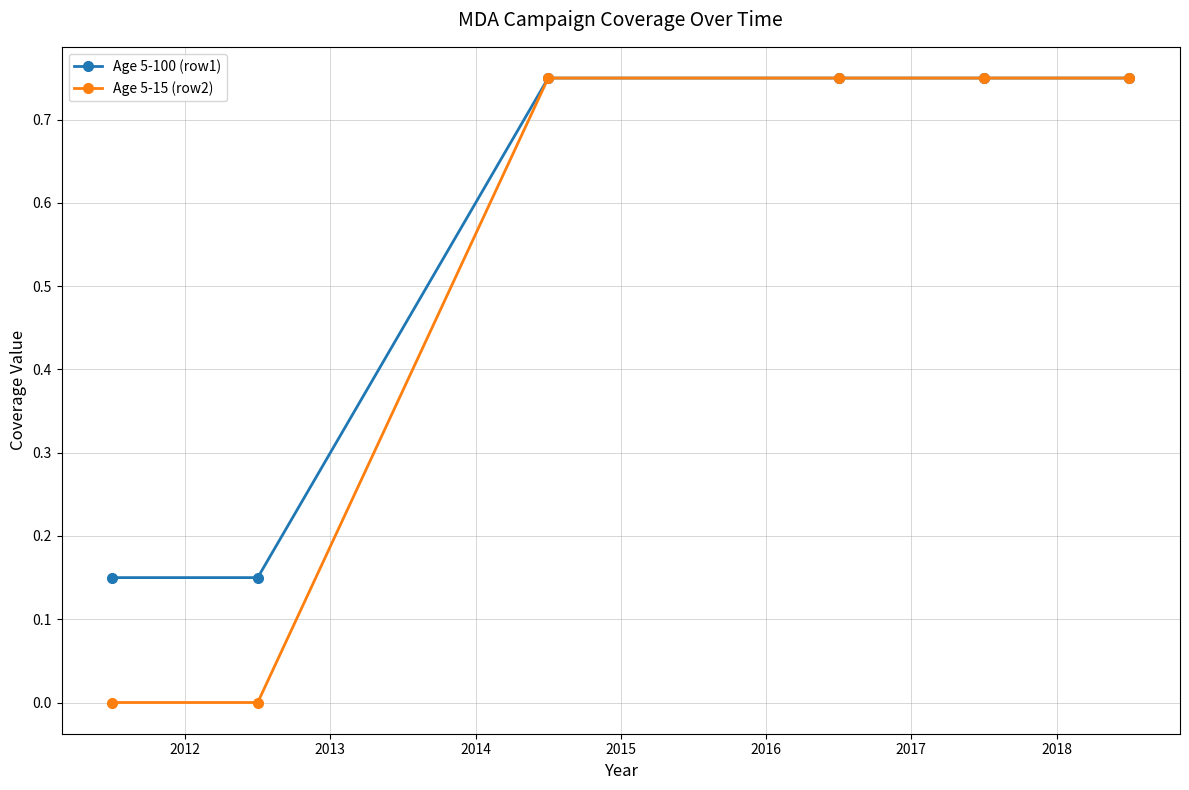

Which series has the largest range (max minus min)?

Age 5-15 (row2)